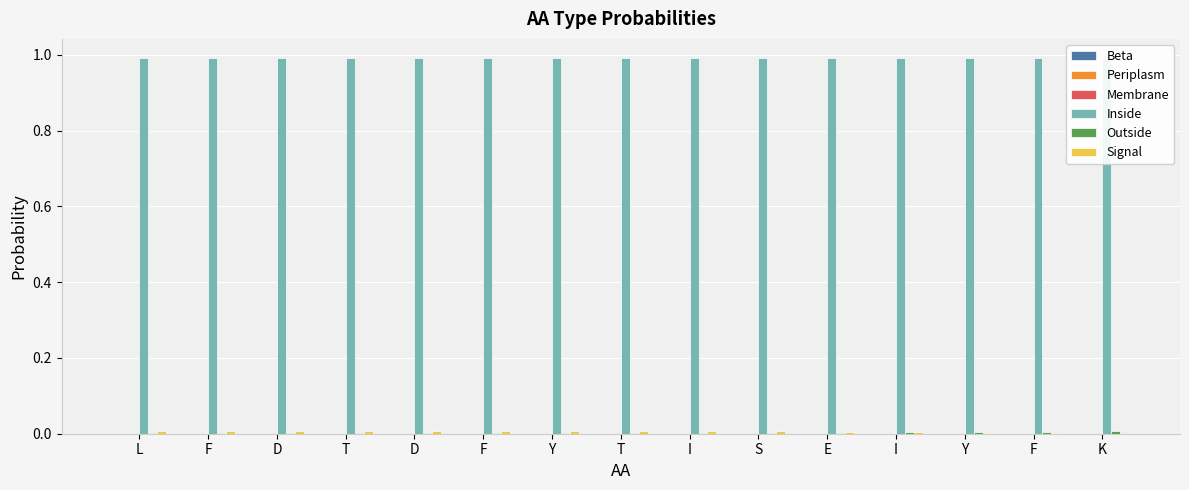

Rank the categories by Membrane value from lowest to highest.

L, F, D, T, D, F, Y, T, I, S, E, I, Y, F, K